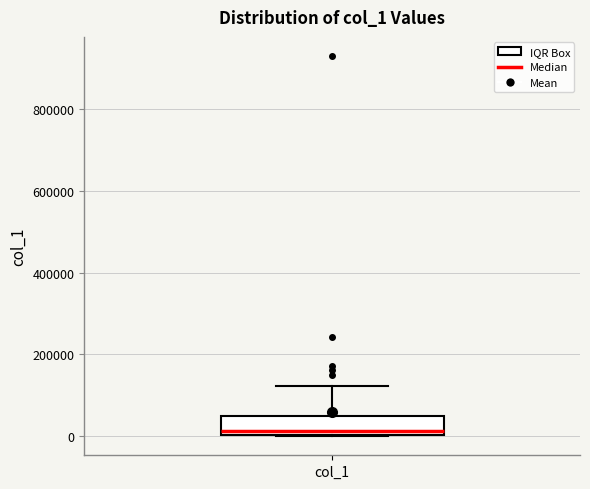

Read this box plot against the y-axis: the position of the median line, the range covered by the box, and the ends of both whiskers. The values are not printed on the chart, so give them approximately, as read against the axis.

median 20000, box 0 to 60000, whiskers 0 to 120000